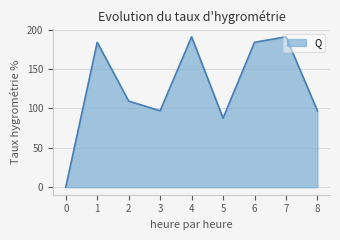

True or false: the data shows 183.9 at 6.

True